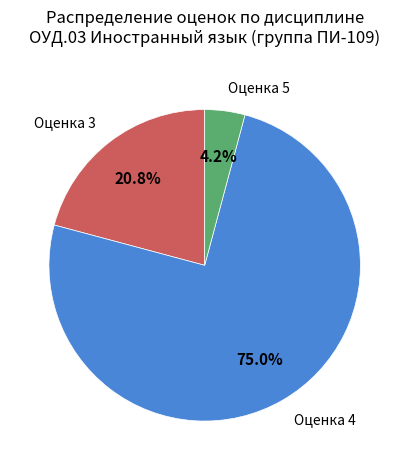

True or false: Оценка 4 accounts for 67% of the total.

False